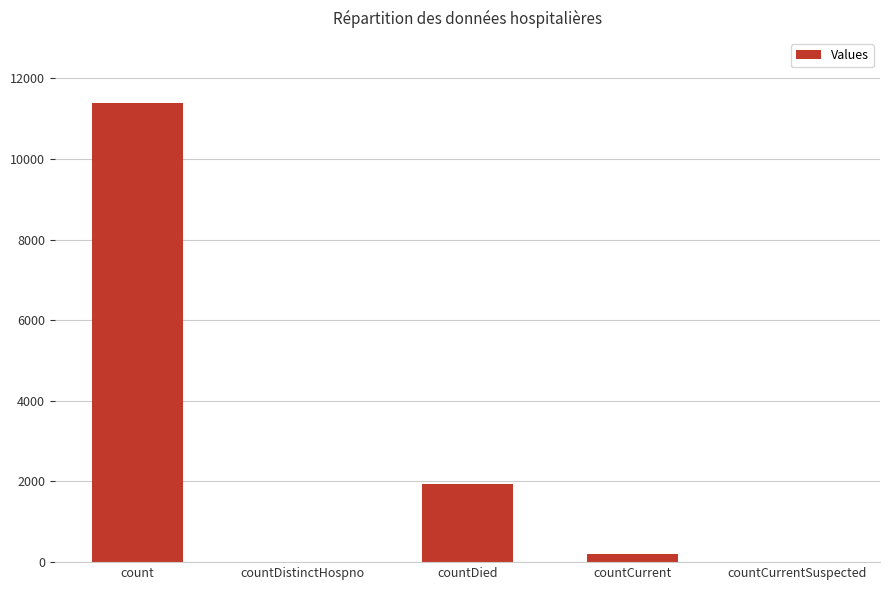

Between countDied and countCurrent, which is larger?

countDied